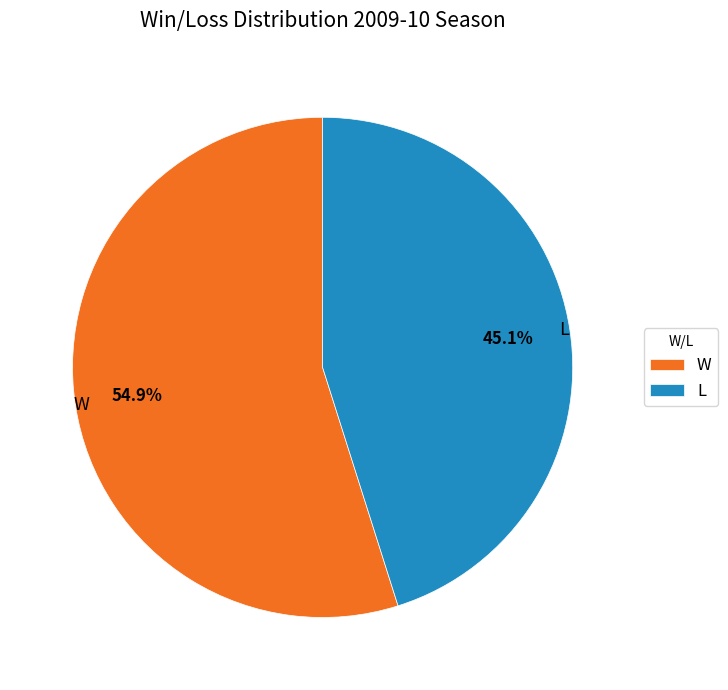

How many segments does this pie chart have?

2